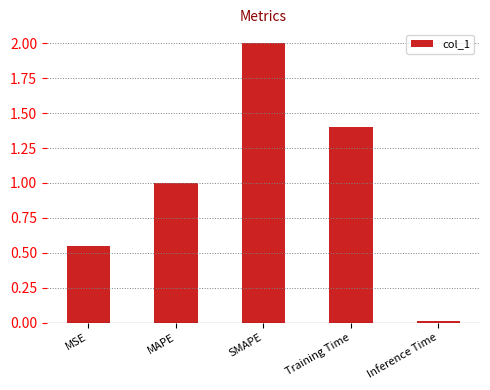

Between Inference Time and SMAPE, which is larger?

SMAPE